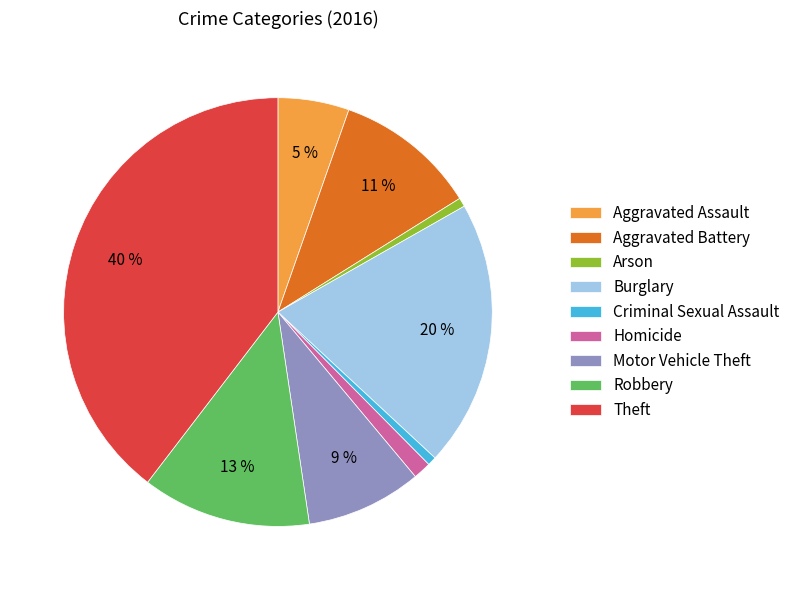

True or false: Aggravated Assault accounts for 18% of the total.

False